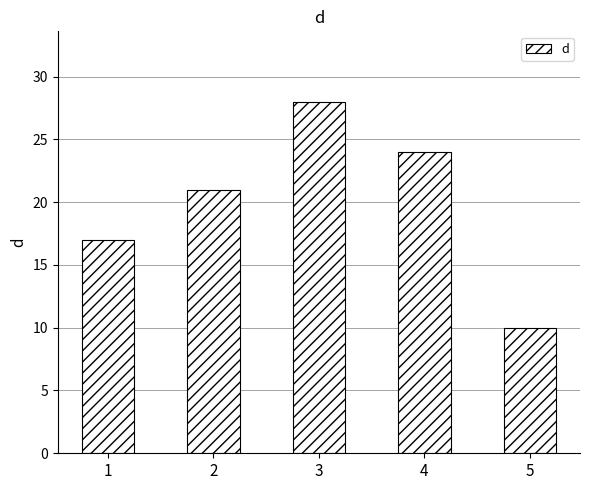

Are the bars horizontal?

No